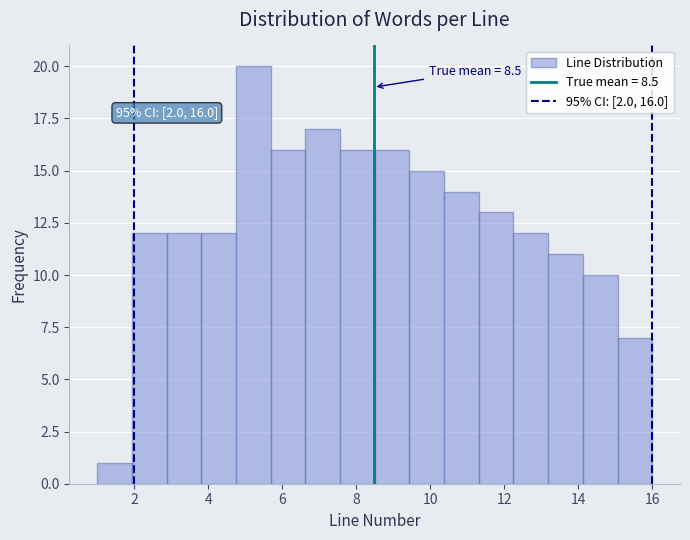

Over which range of the x-axis is the bar tallest?

4.8 to 5.6